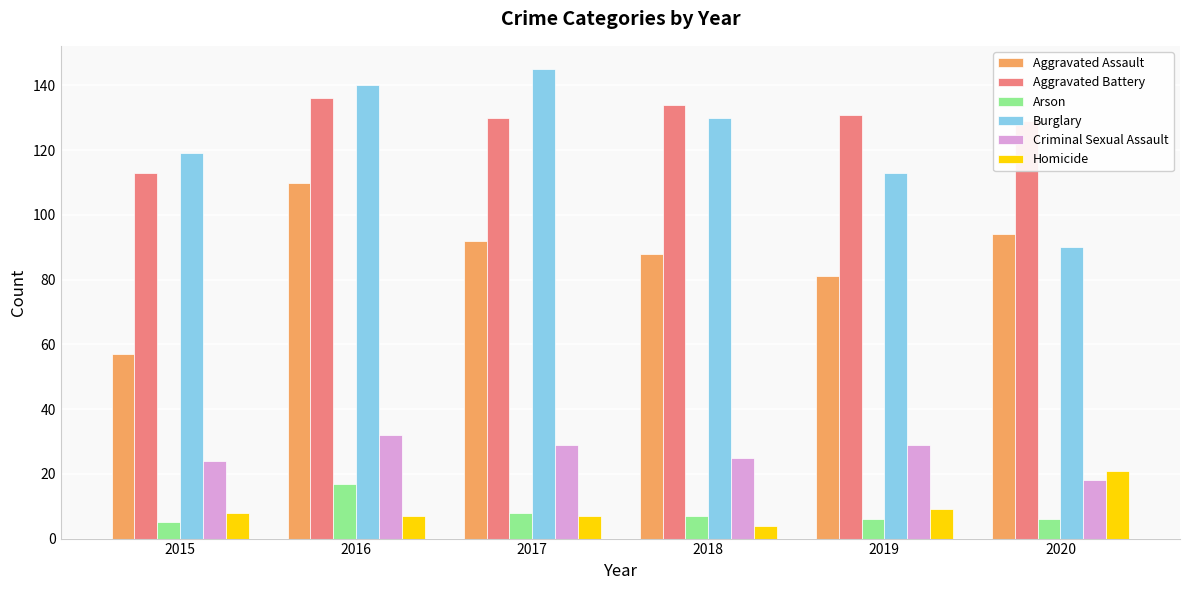

The value of Burglary at 2020 is 90. True or false?

True